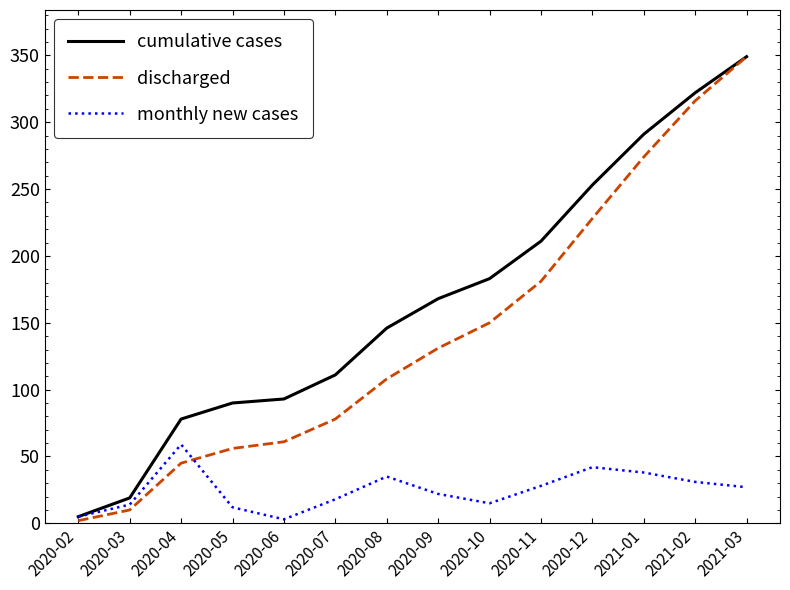

Between 2020-07 and 2021-01, which series saw the biggest shift?

discharged